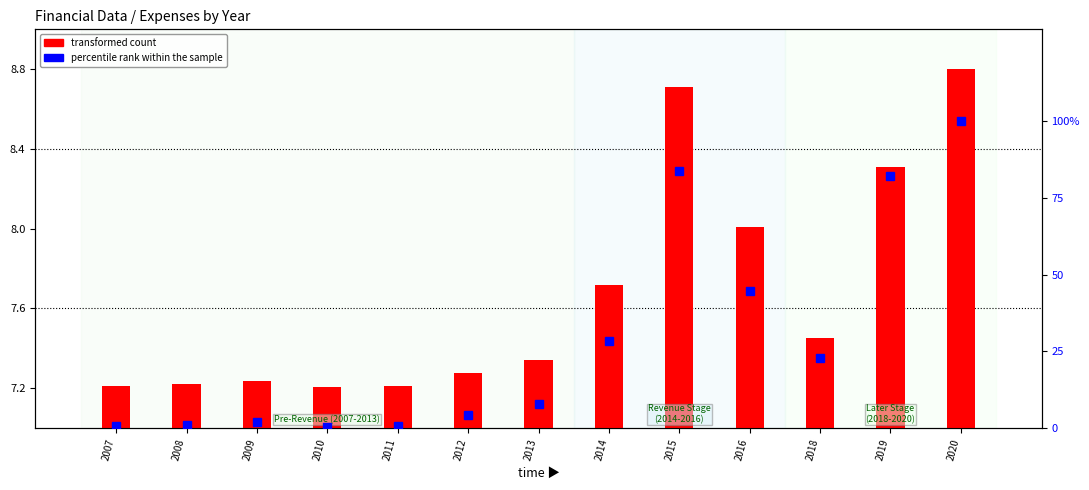

What is the value of the percentile rank within the sample bar at the 4th from the left?

0.3